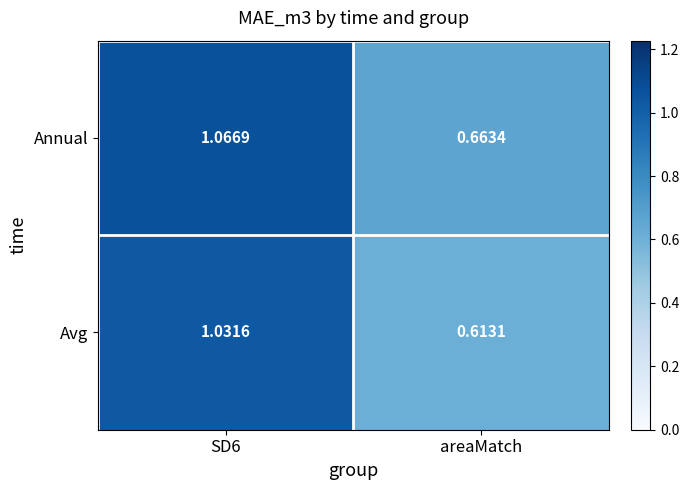

Which label corresponds to the smallest value in the chart?

areaMatch